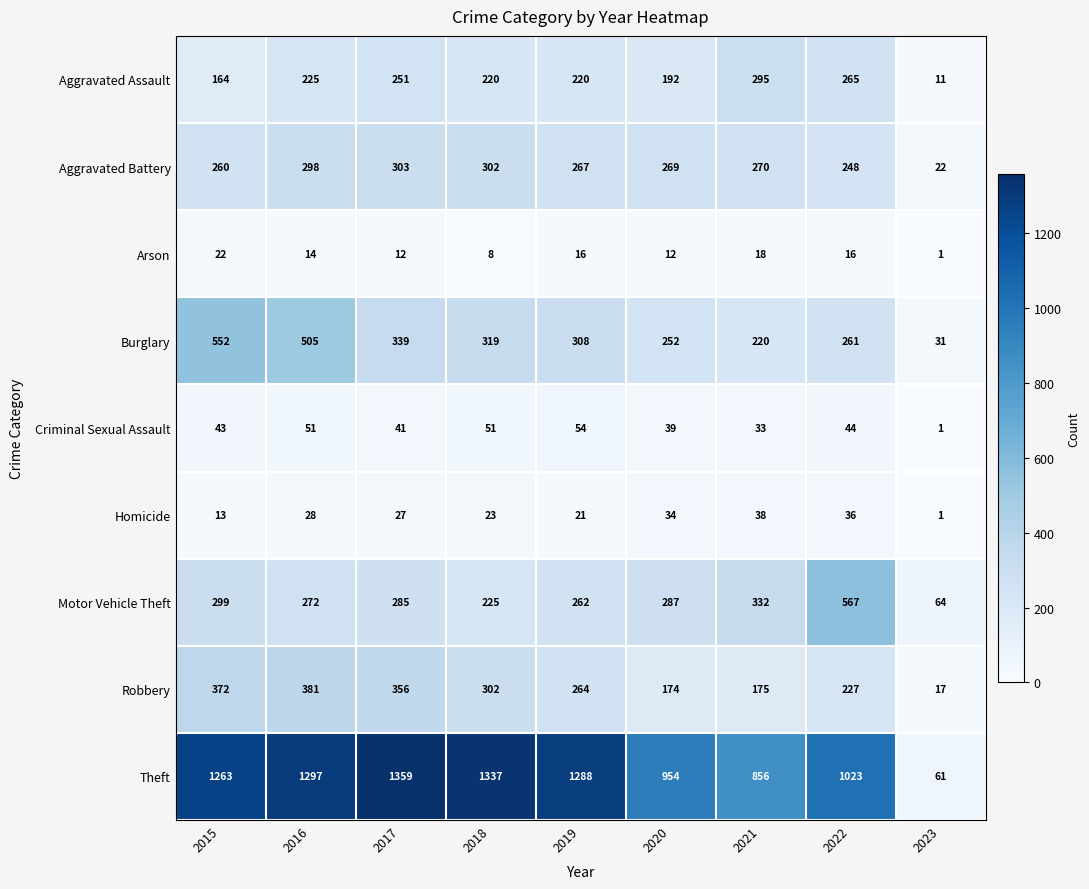

Which series has the largest total across all categories?

Theft